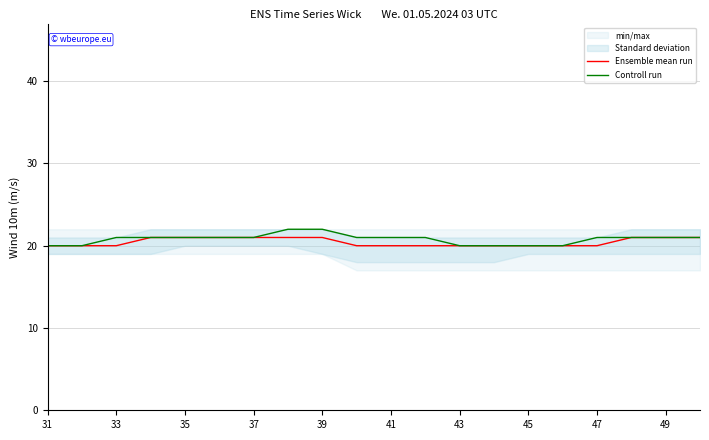

Which label corresponds to the smallest value in the chart?

31